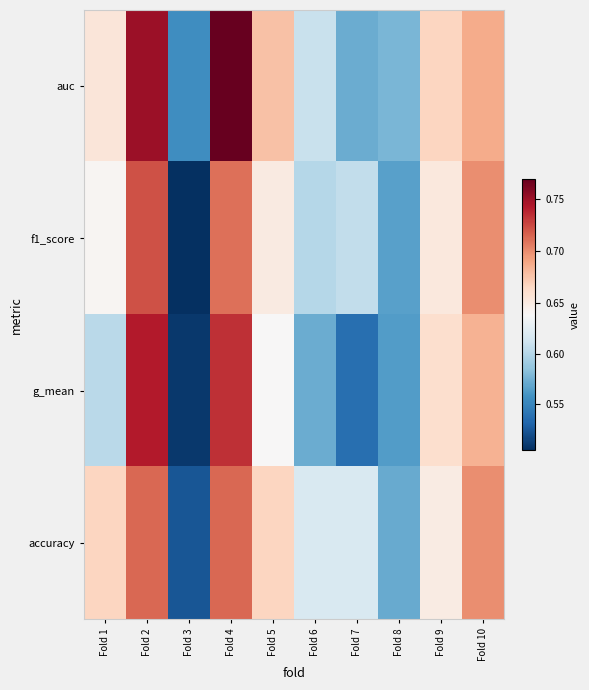

What is the total value across all series at Fold 1?

2.6